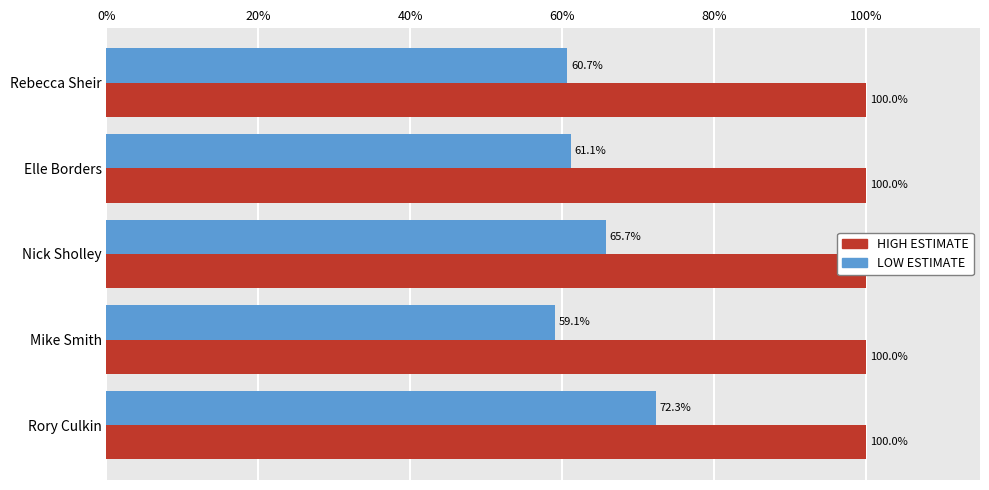

Are the bars horizontal?

Yes